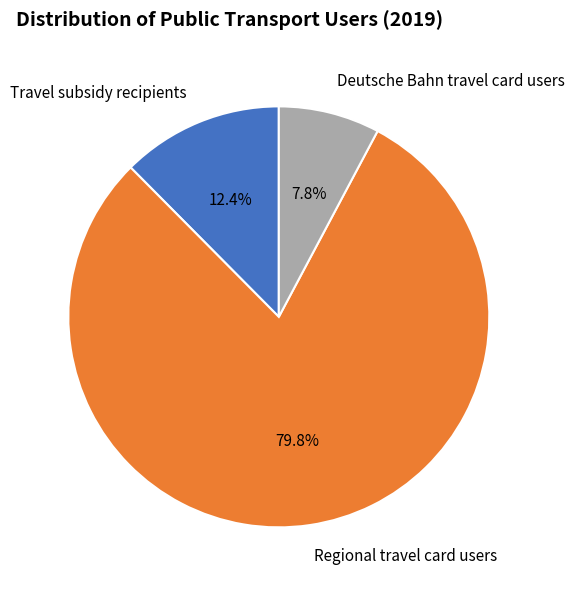

How many slices are in this pie chart?

3